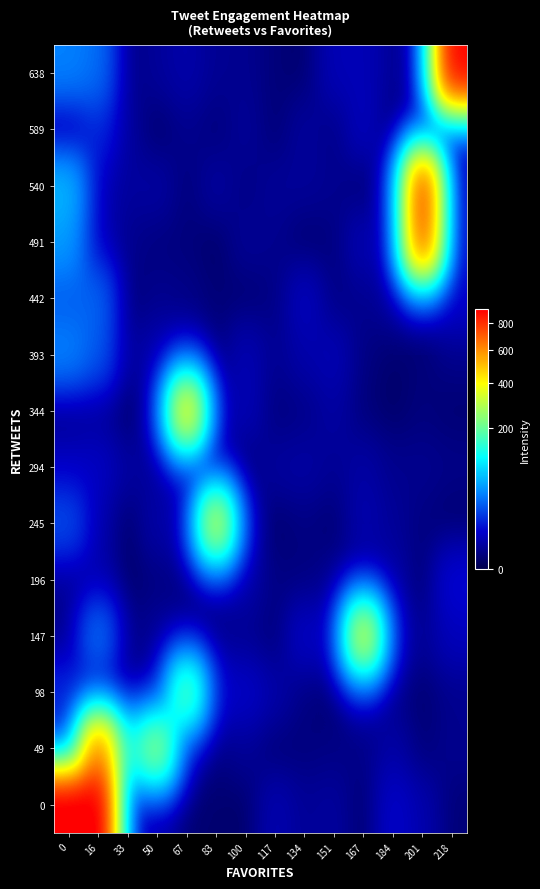

What is the maximum value shown in the chart?

999.5